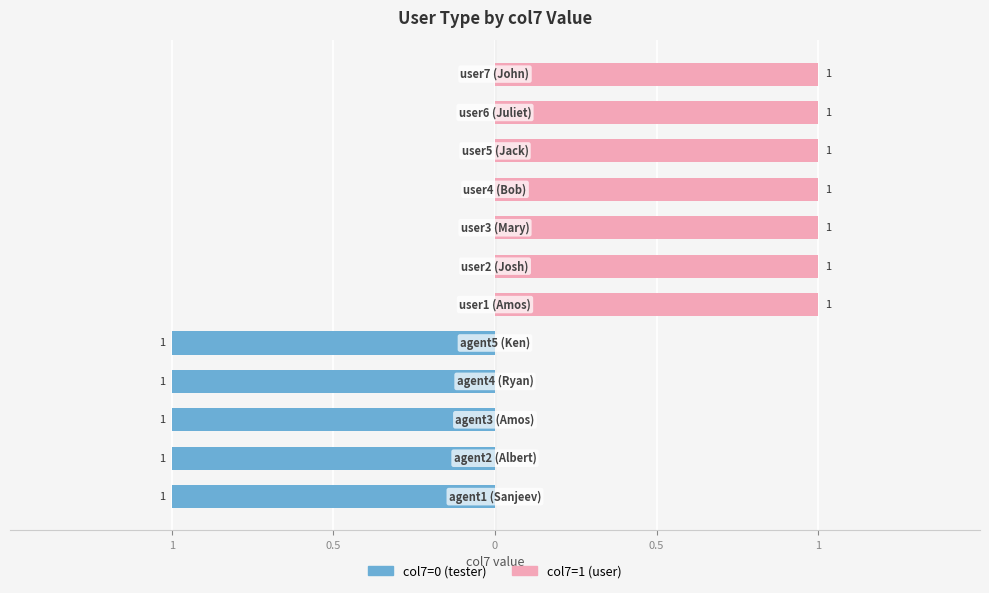

What is the average value of the col7=1 (user) series?

1